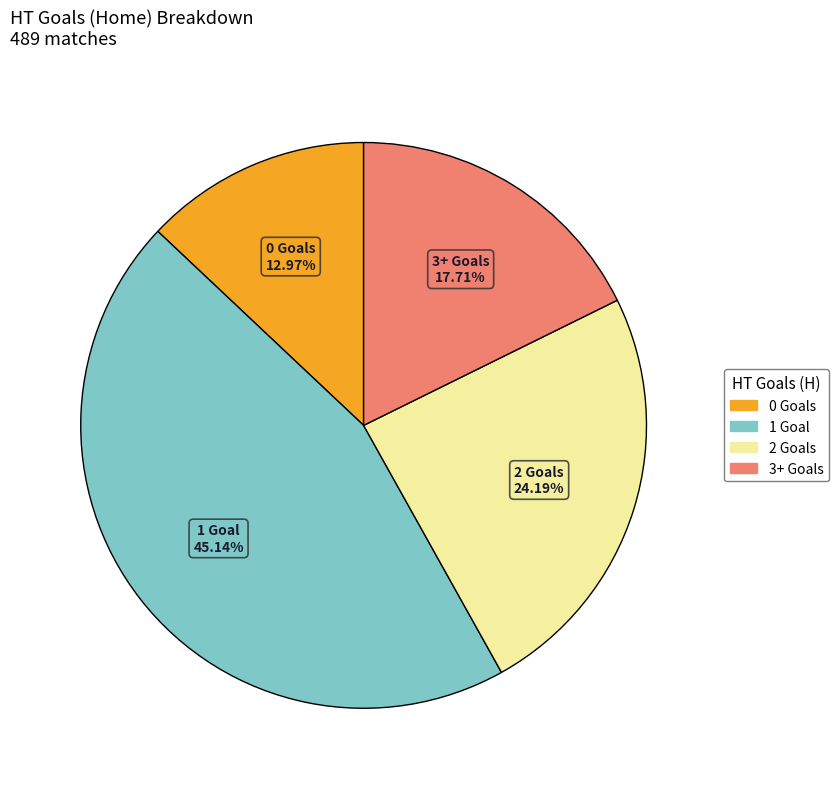

Is there a majority slice in this chart?

No